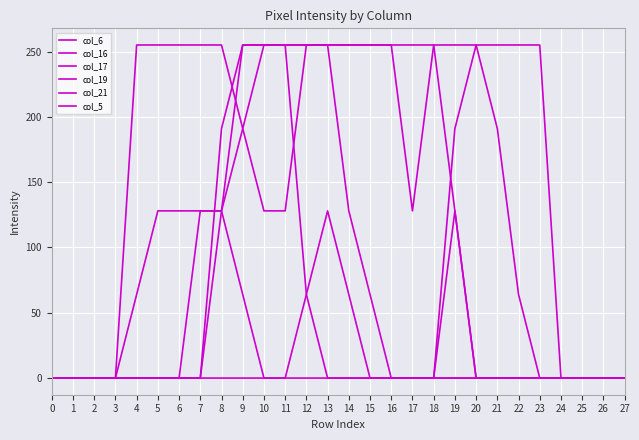

What is the difference between the second highest and minimum values in the col_6 series?

255